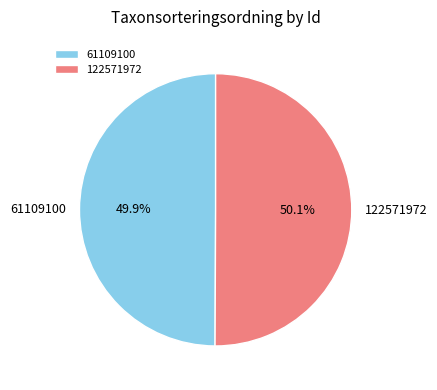

What is the ratio of the value at 122571972 to the value at 61109100?

1.0